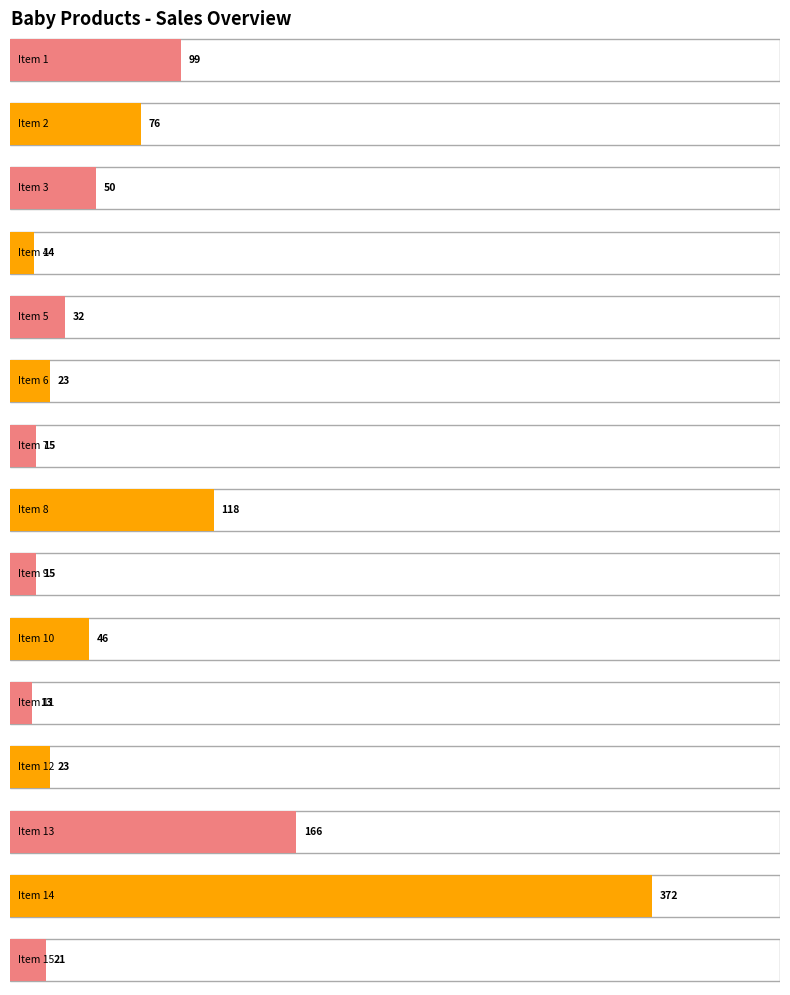

Between Item 13 and Item 15, which series saw the biggest shift?

sales